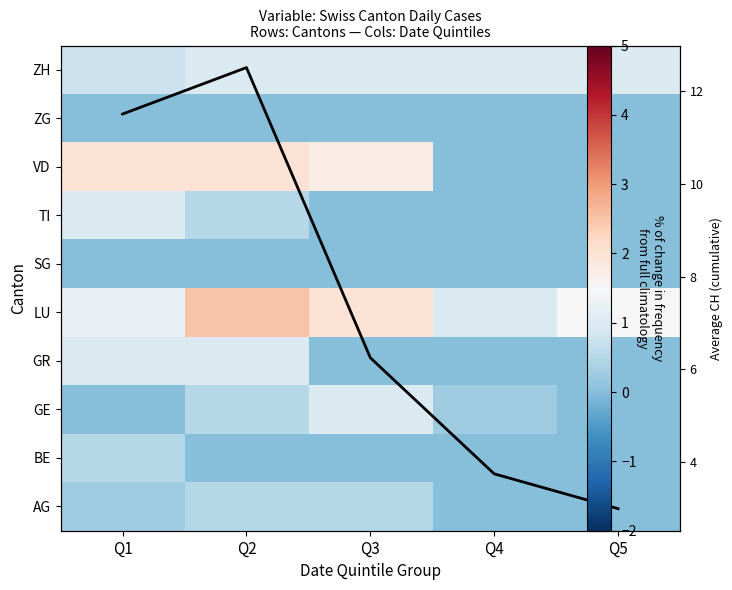

Which category has the lowest value in the ZH series?

Q1